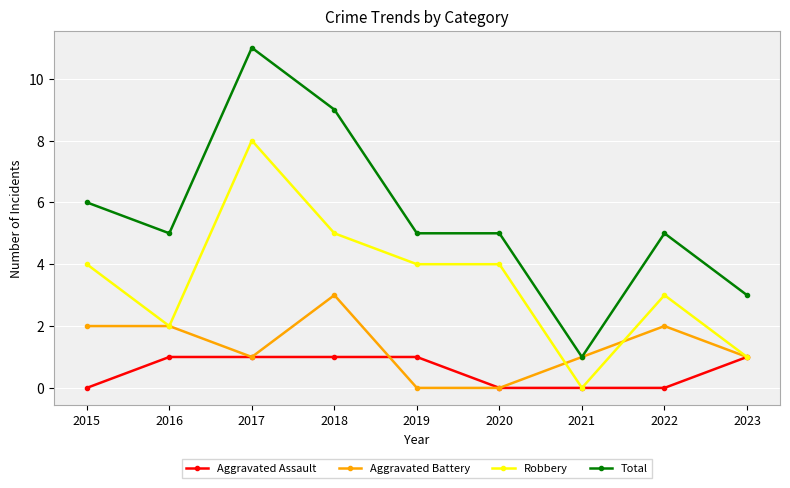

Which category has the highest value across all series?

2017